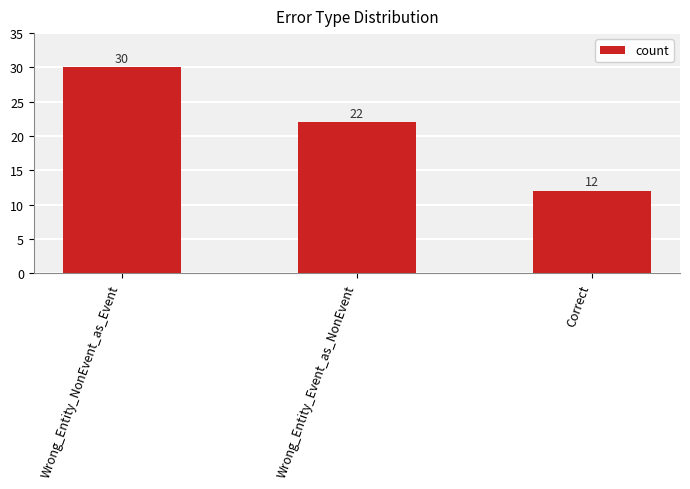

Count the values in the range 12 to 30.

3